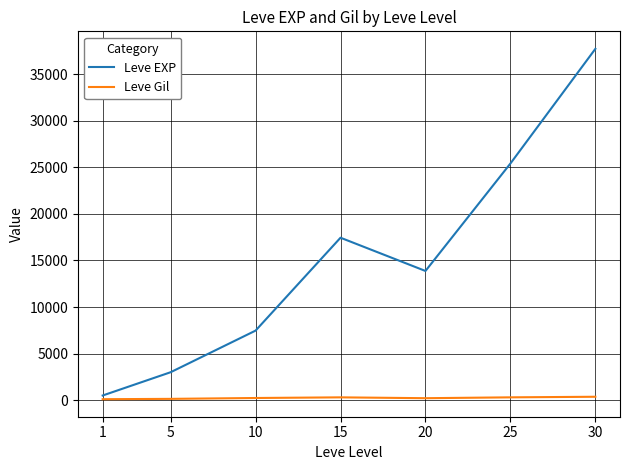

List the series in order of their peak value, lowest first.

Leve Gil, Leve EXP